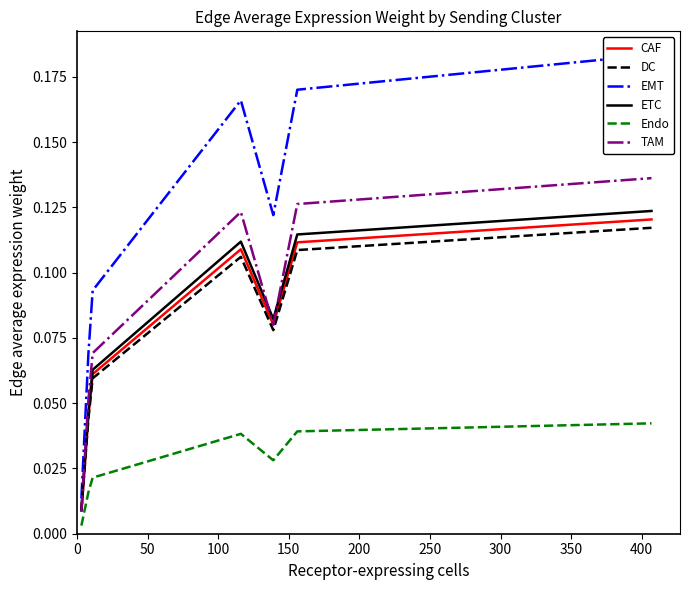

What is the difference between the maximum and minimum values in the CAF series?

0.1